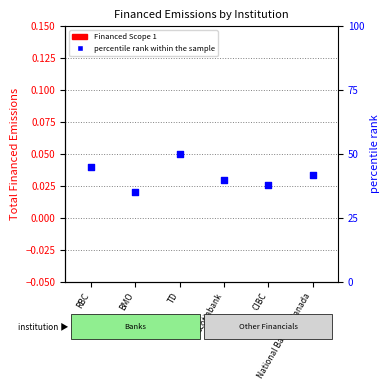

Which series contains the lowest Y value?

Financed Scope 1